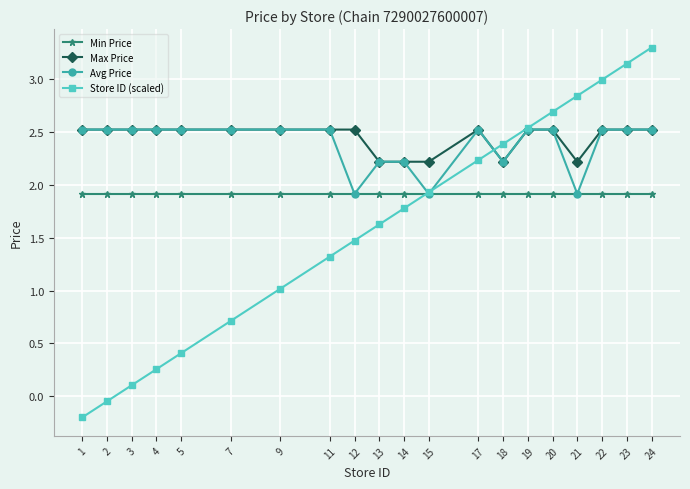

Which series has the largest range (max minus min)?

Store ID (scaled)